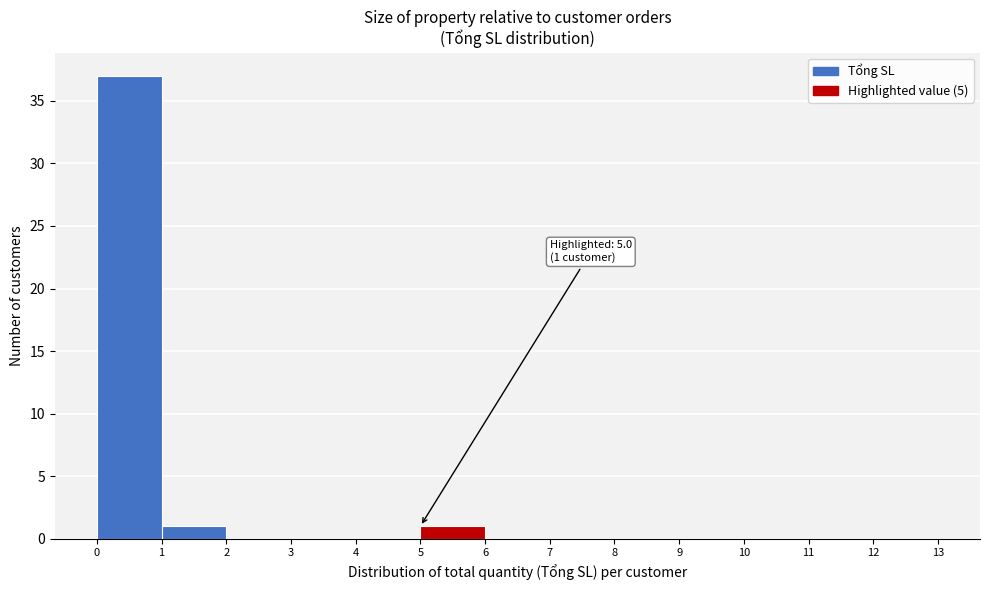

Which range on the x-axis has the tallest bar?

0 to 1